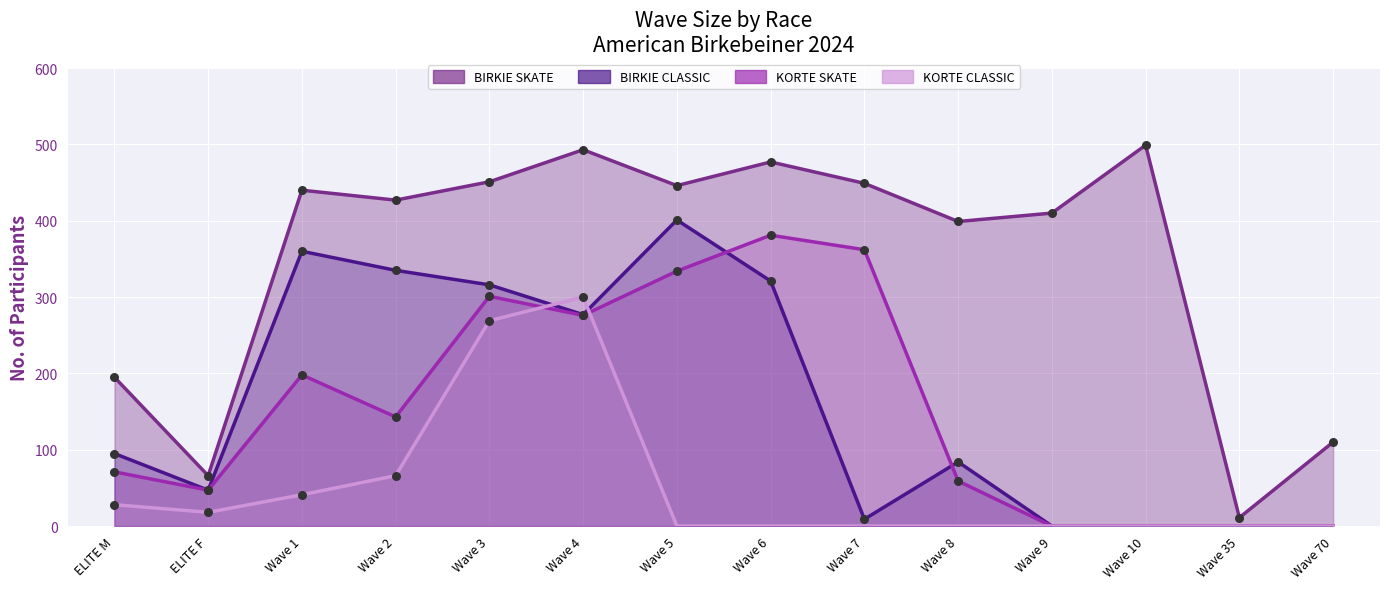

What are all the series names shown in the legend?

BIRKIE SKATE, BIRKIE CLASSIC, KORTE SKATE, KORTE CLASSIC